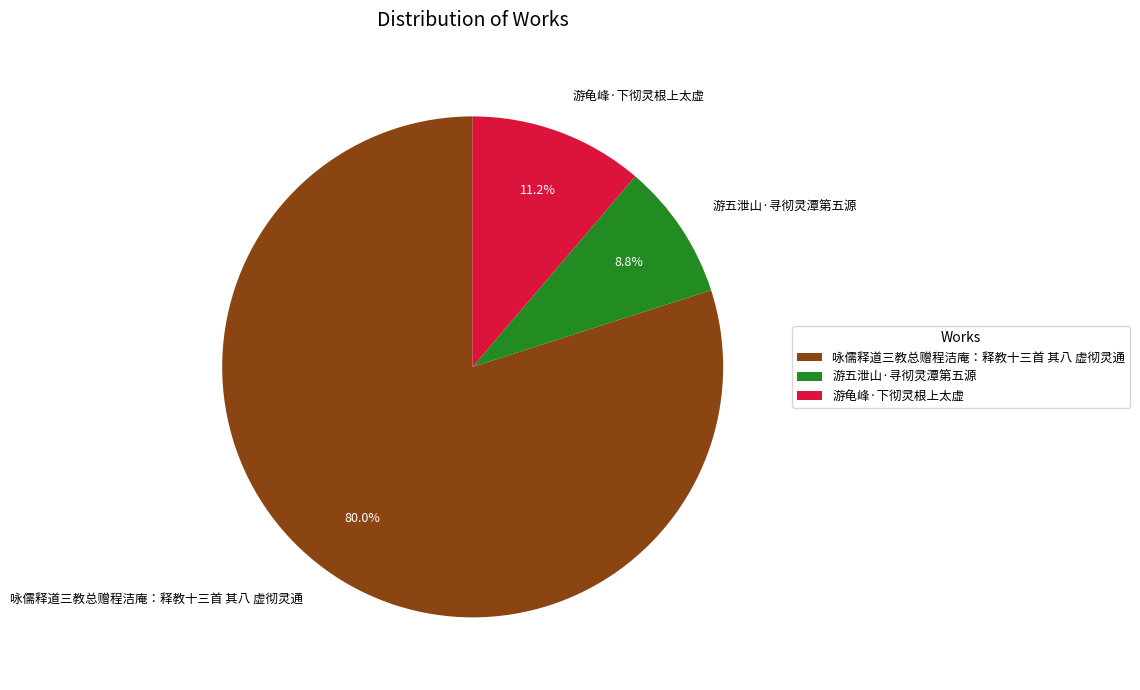

Is there any slice that represents more than half of the pie?

Yes